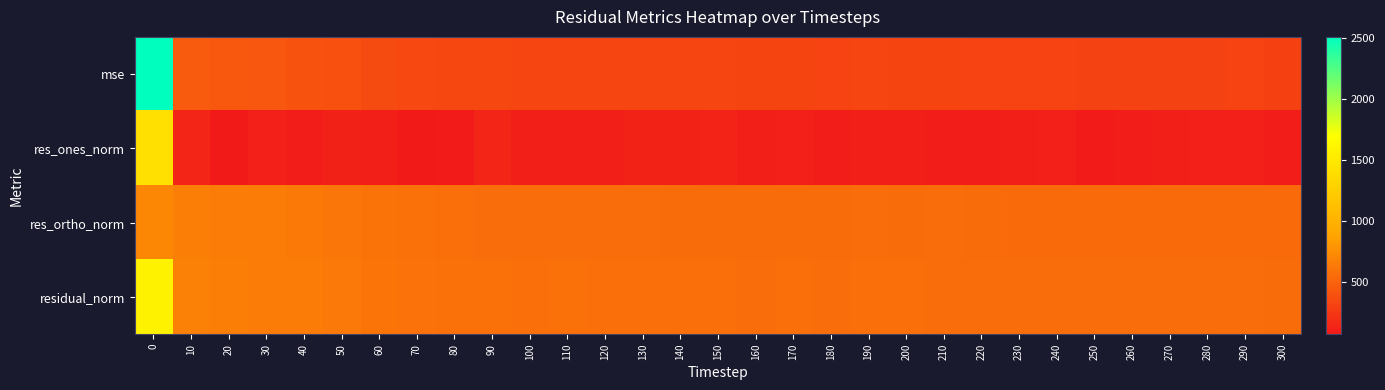

Which has a higher value, 60 or 230?

60